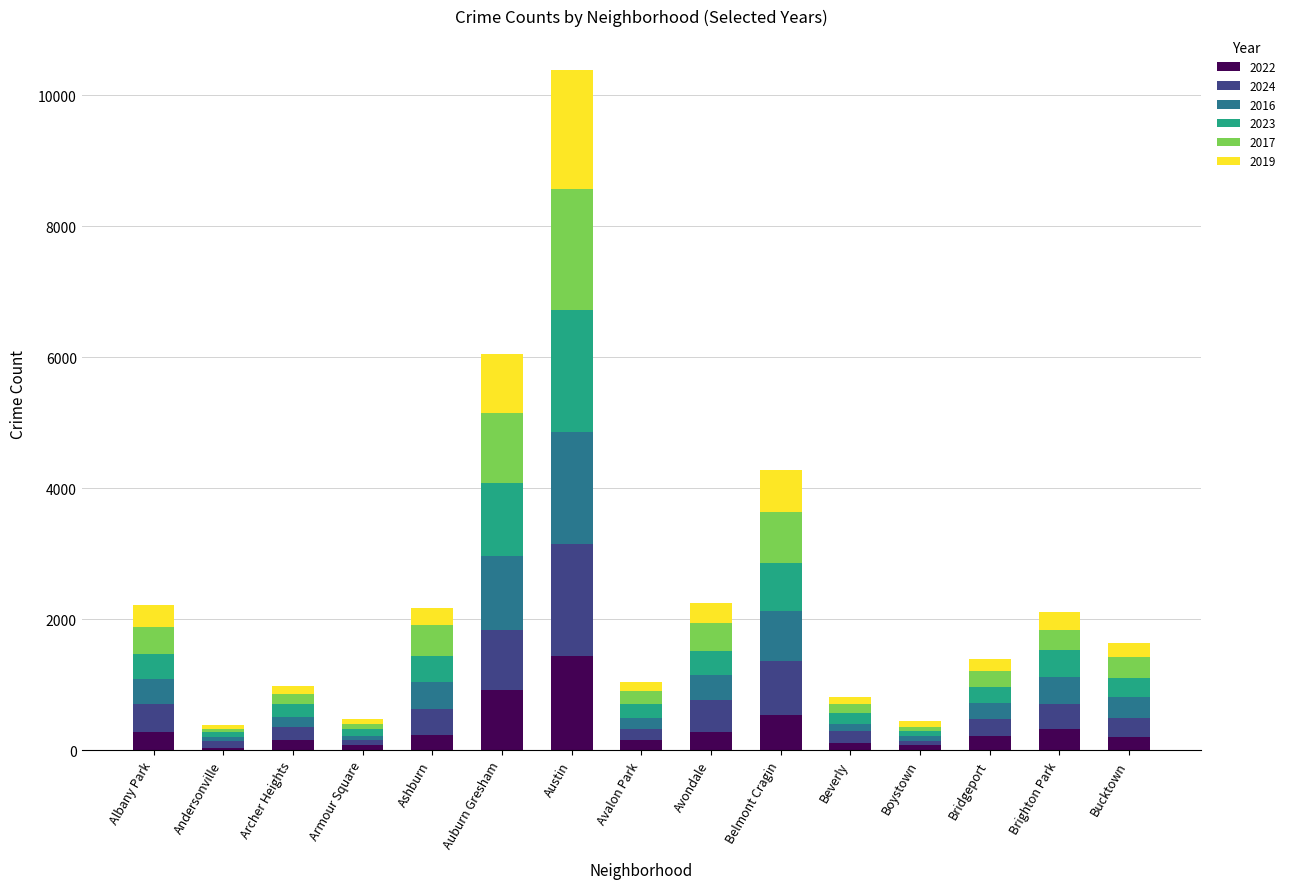

Which category has the highest value in the 2022 series?

Austin